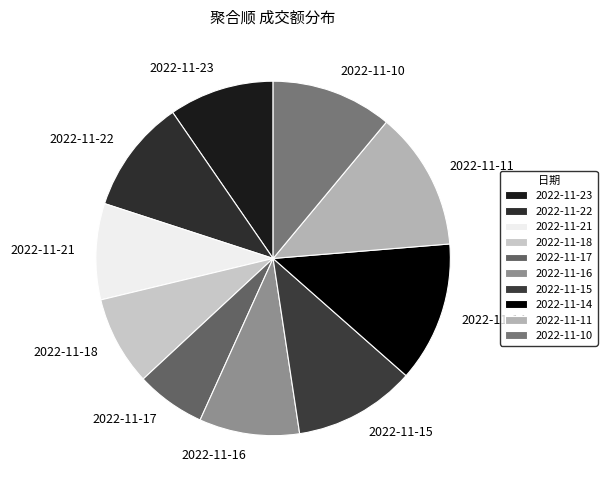

Do 2022-11-16 and 2022-11-21 together represent more than half of the pie?

No